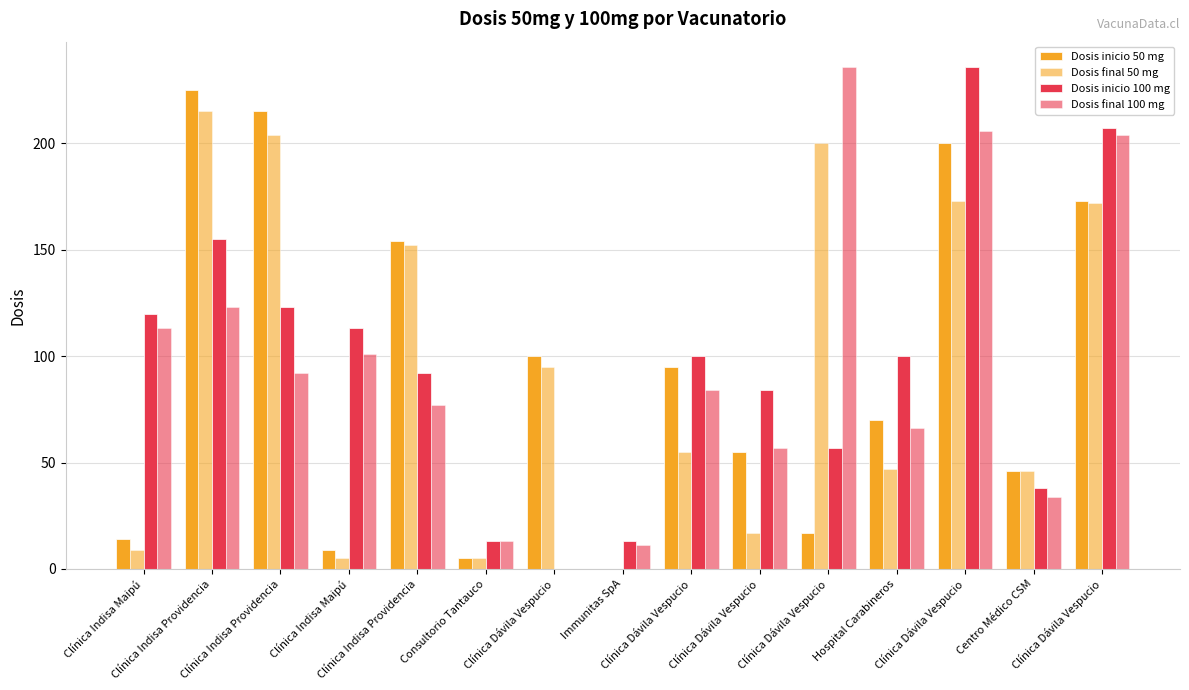

How many groups of bars are there?

15